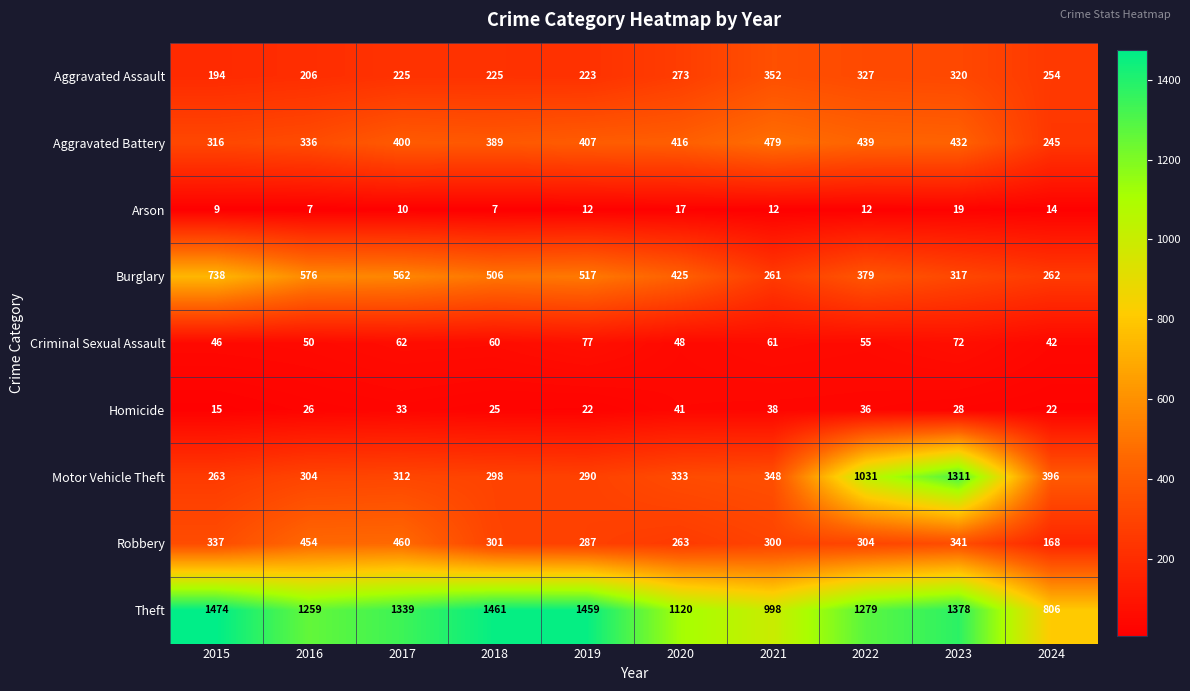

At which category does the chart reach its peak across all series?

2015